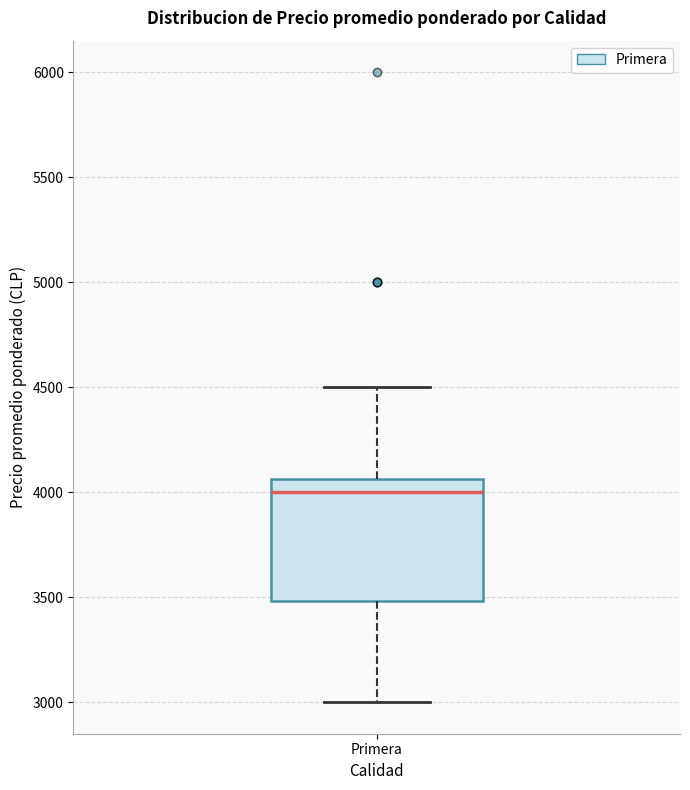

Where is the upper edge of the box for Primera on the y-axis? The values are not printed on the chart, so give them approximately, as read against the axis.

4050